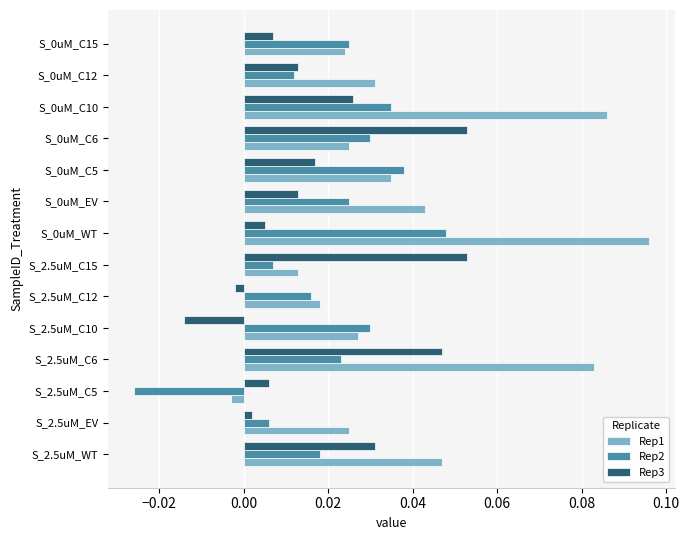

True or false: Rep2 has a value of 0.1 at S_0uM_C5.

False